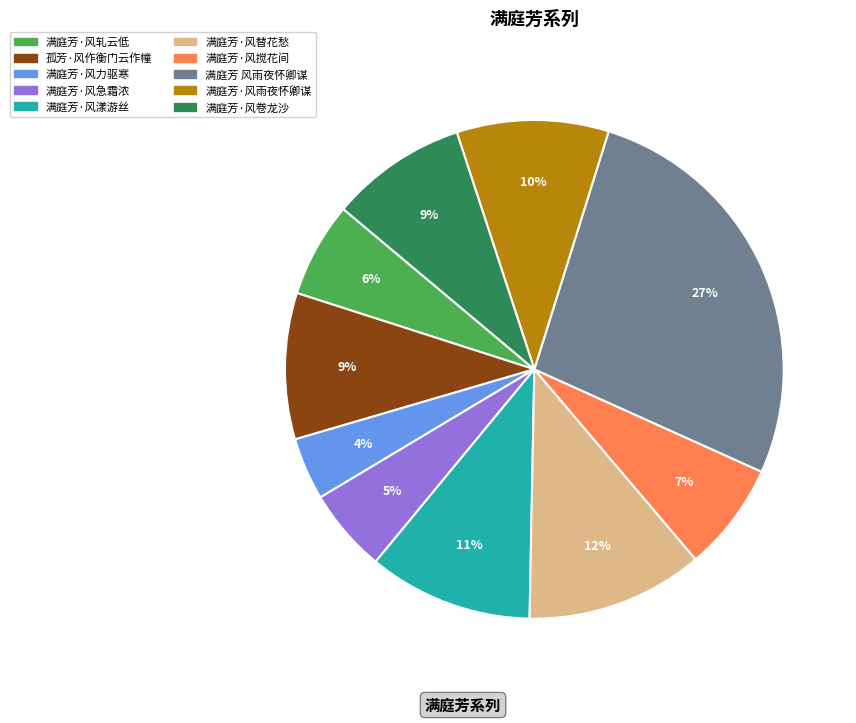

Is 满庭芳·风搅花间 the majority of the pie?

No